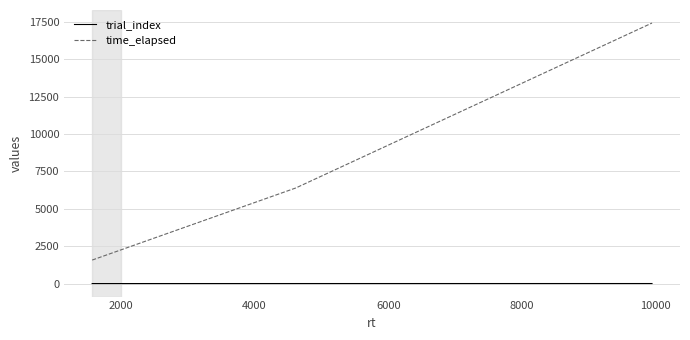

Which series has the widest spread of values?

time_elapsed